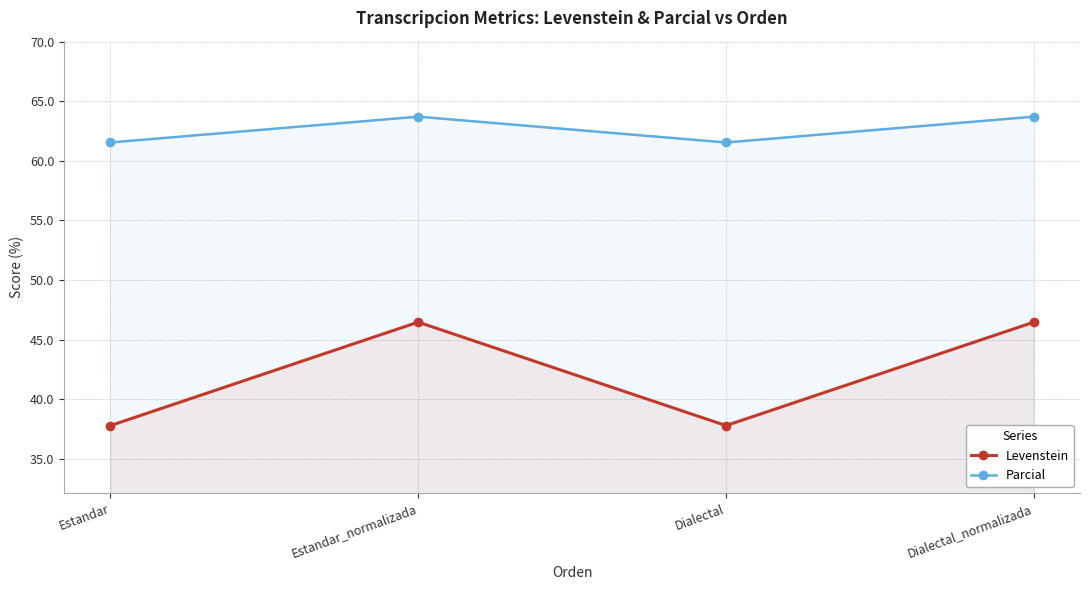

What is the total value across all series at Estandar_normalizada?

110.2